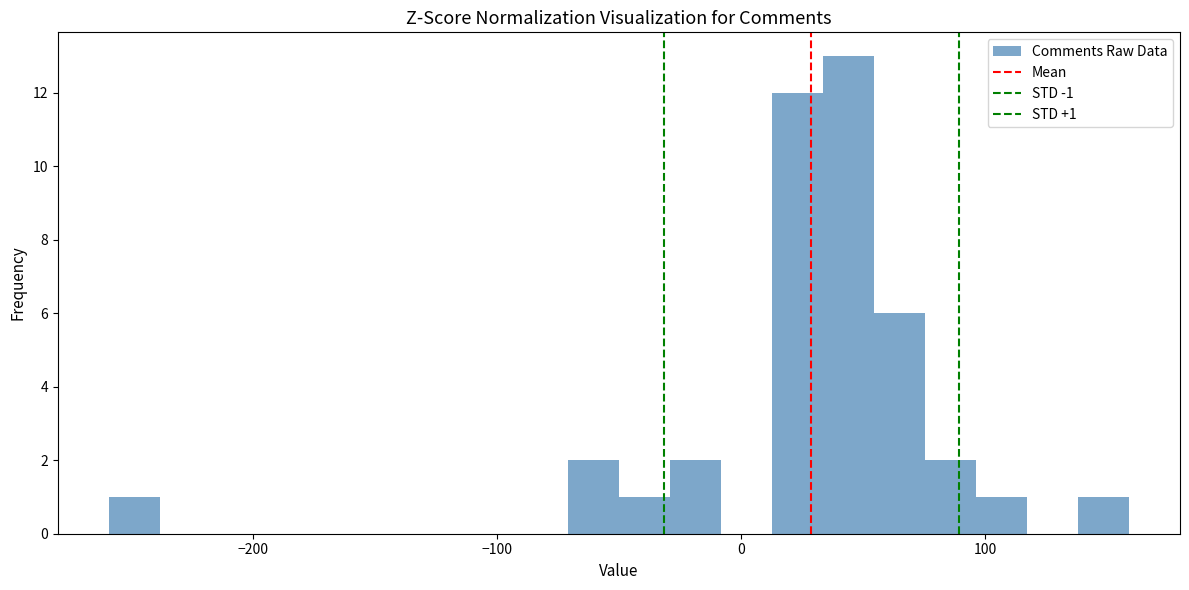

Read against the x-axis, roughly where is the centre of the tallest bar?

40